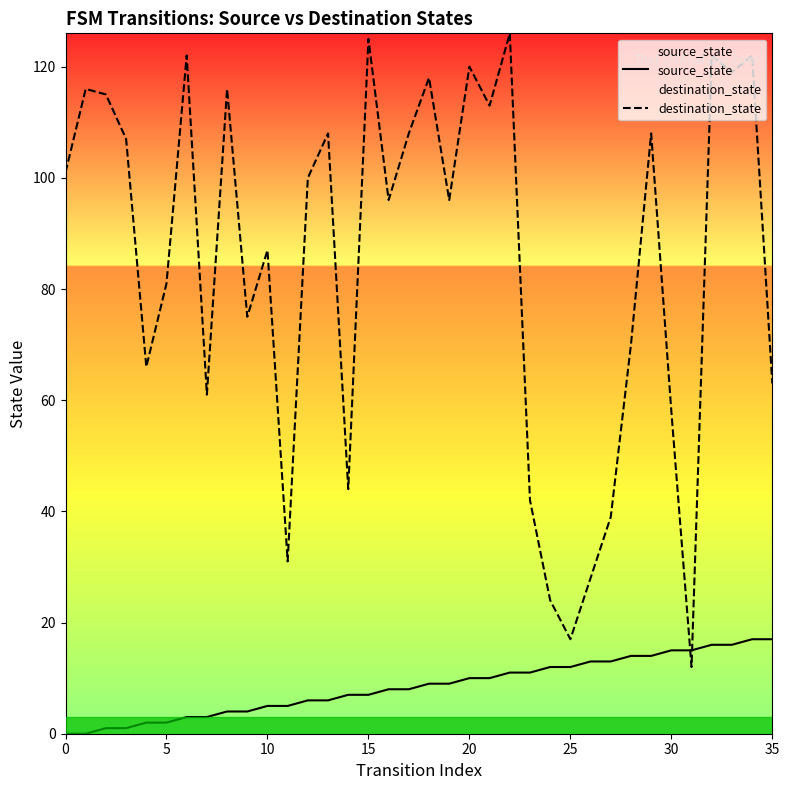

How many values in source_state are above zero?

34